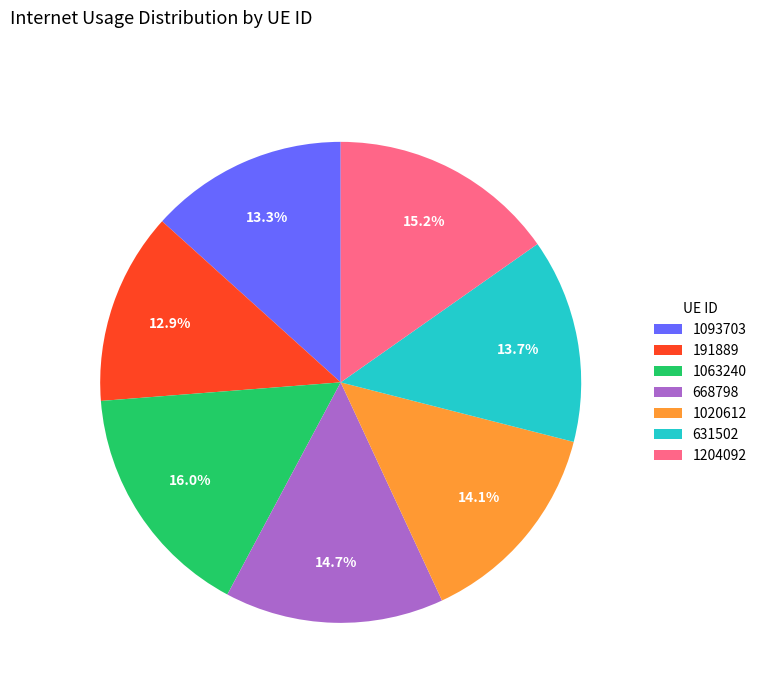

What is the ratio of the value at 1093703 to the value at 1020612?

0.9